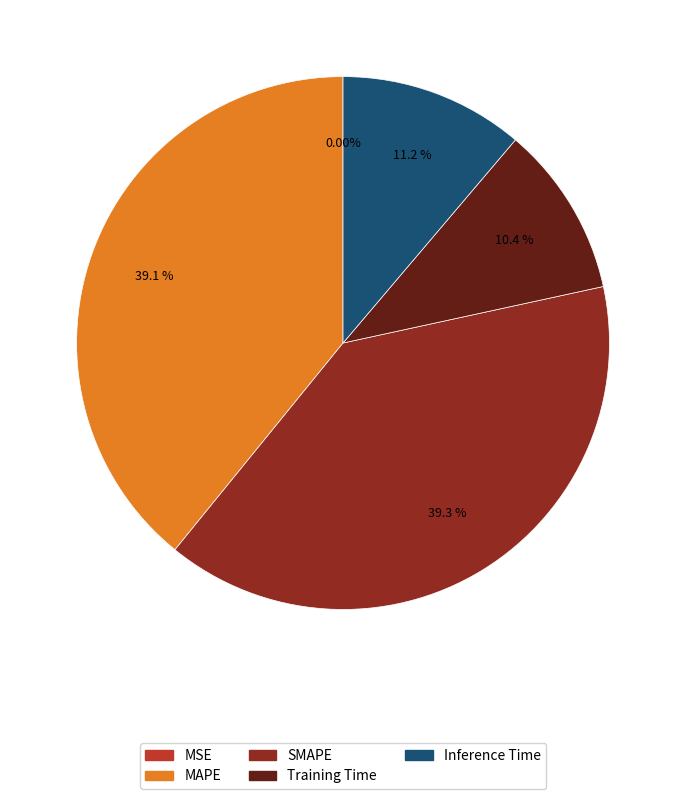

Between Inference Time and MAPE, which is larger?

MAPE